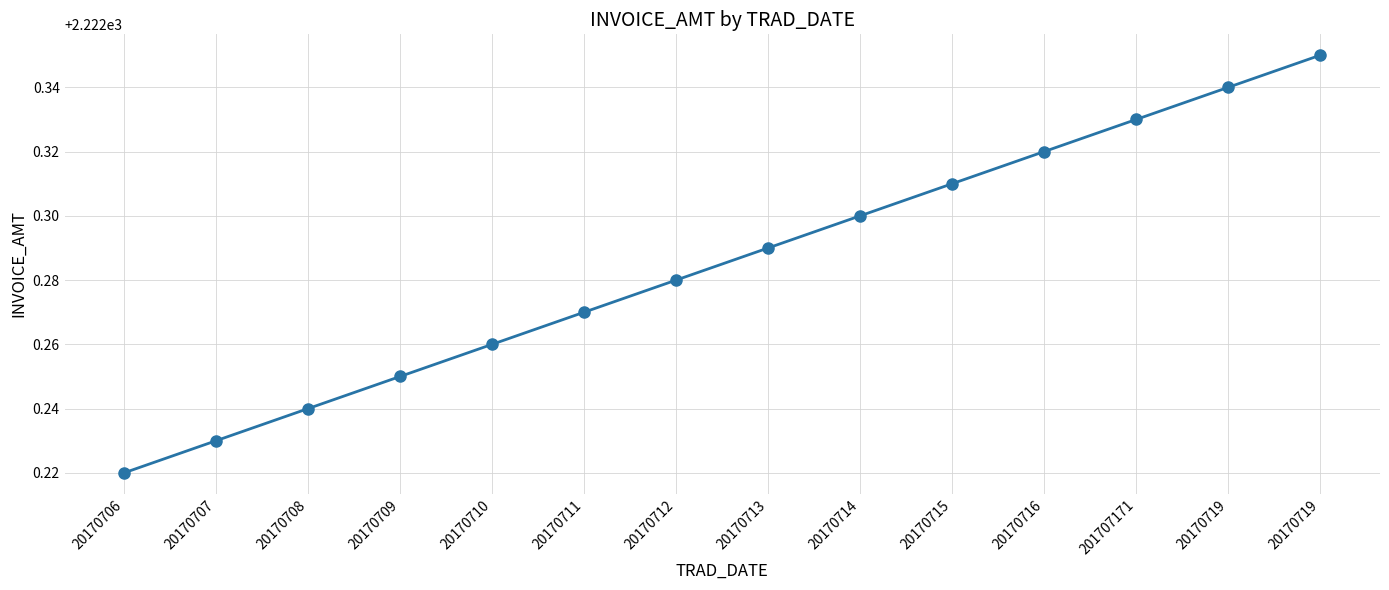

Does the chart have visible grid lines?

Yes